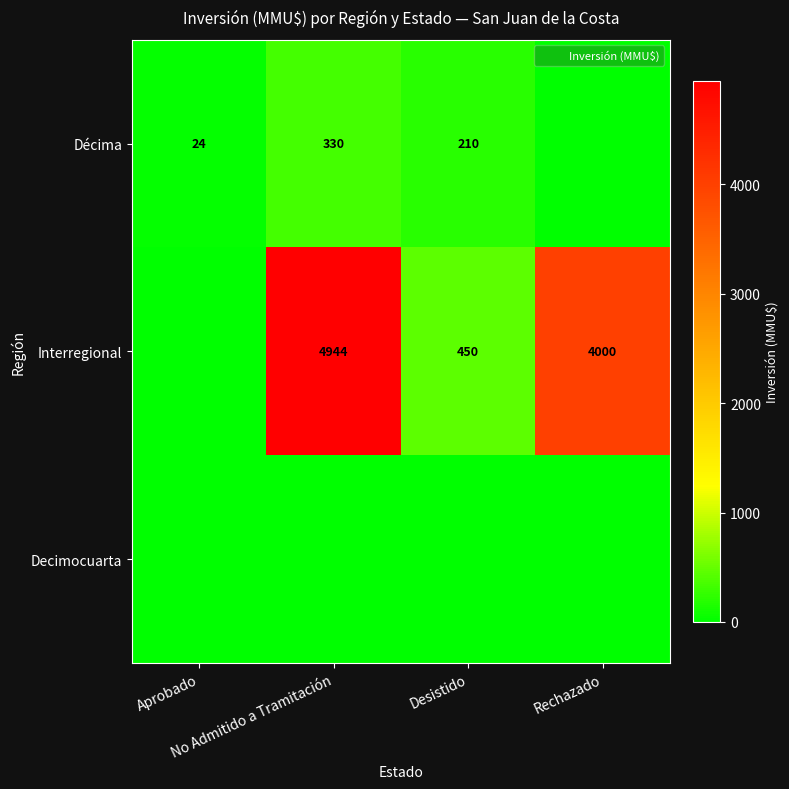

How many positive values does the Décima series have?

3